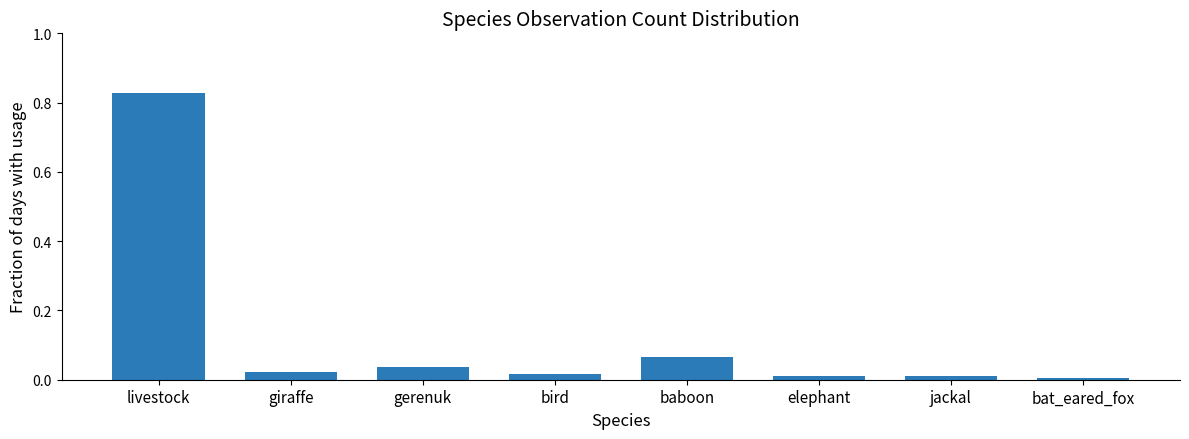

Are the bars grouped side by side (vs. stacked)?

No